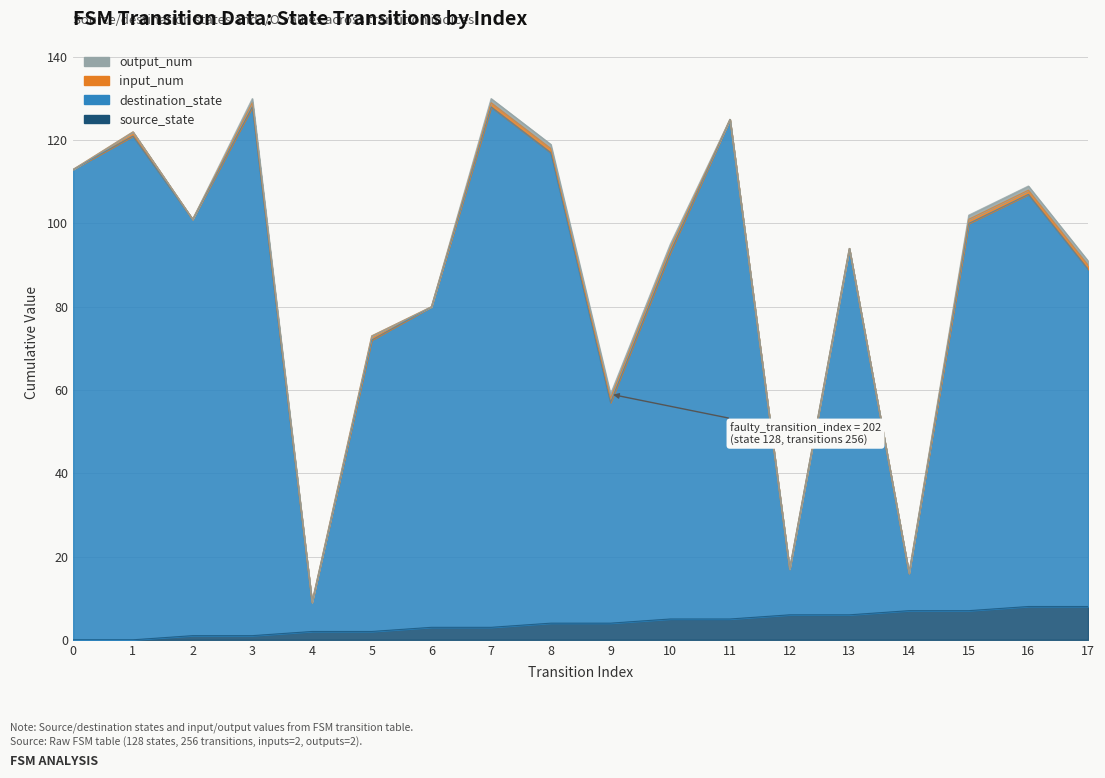

Between 1 and 15, which series saw the biggest shift?

destination_state